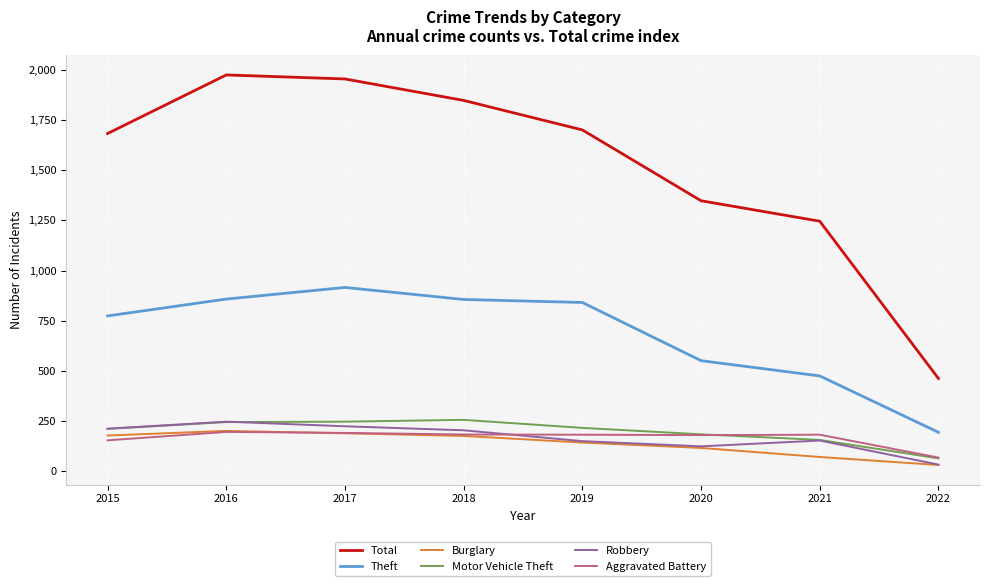

What is the spread (max minus min) of values at 2016?

1779